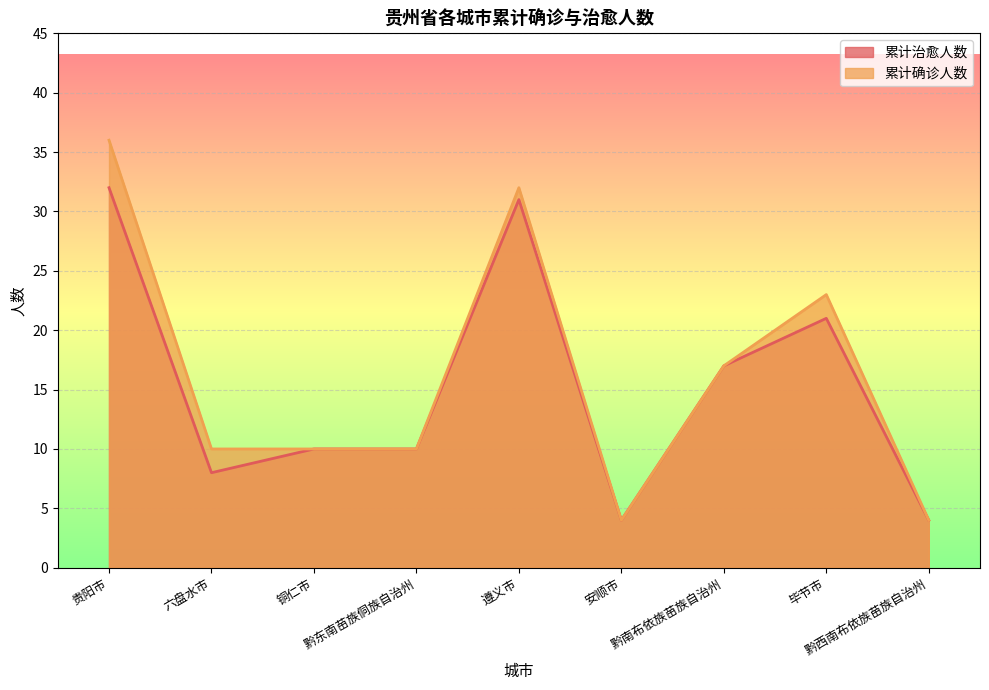

What are all the series names shown in the legend?

累计治愈人数, 累计确诊人数